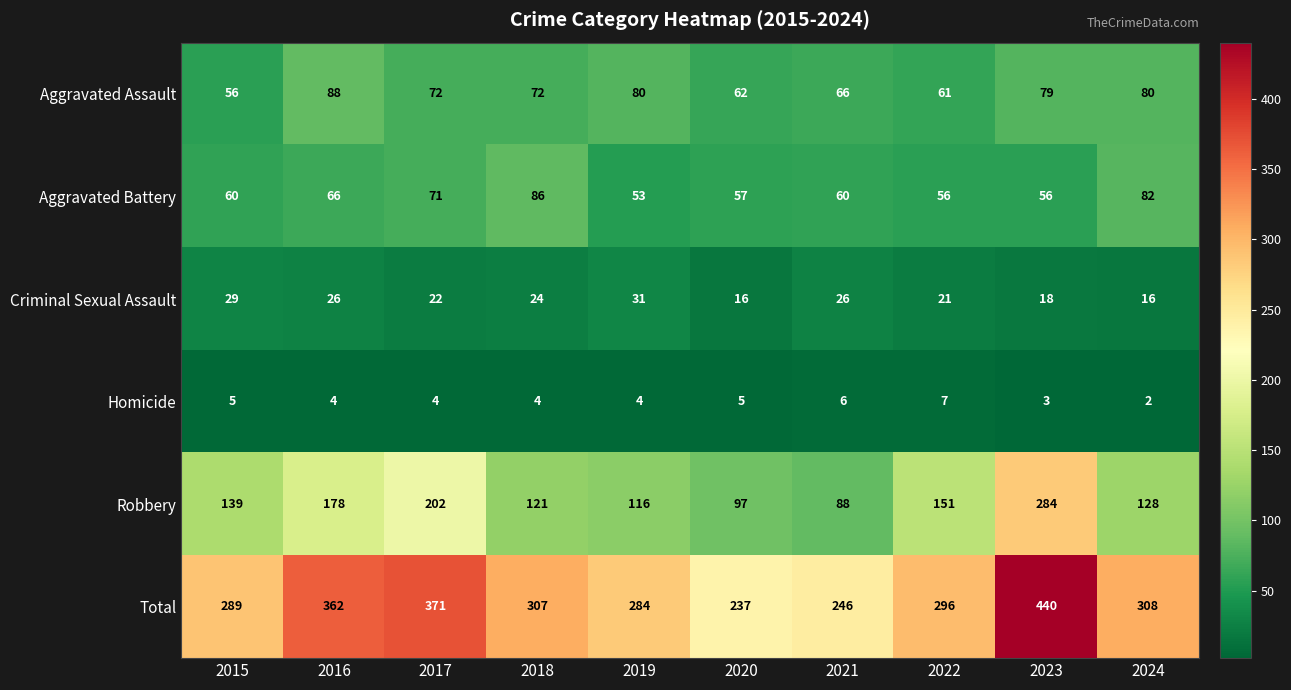

How many categories are shown in the chart?

10